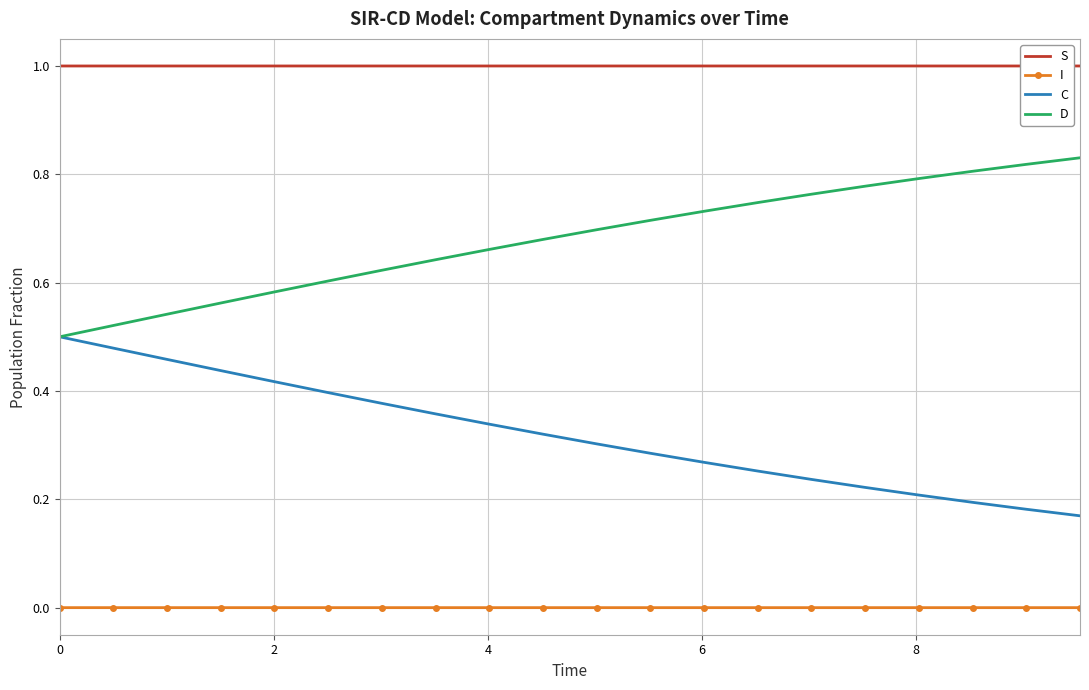

Which series has the largest total across all categories?

S